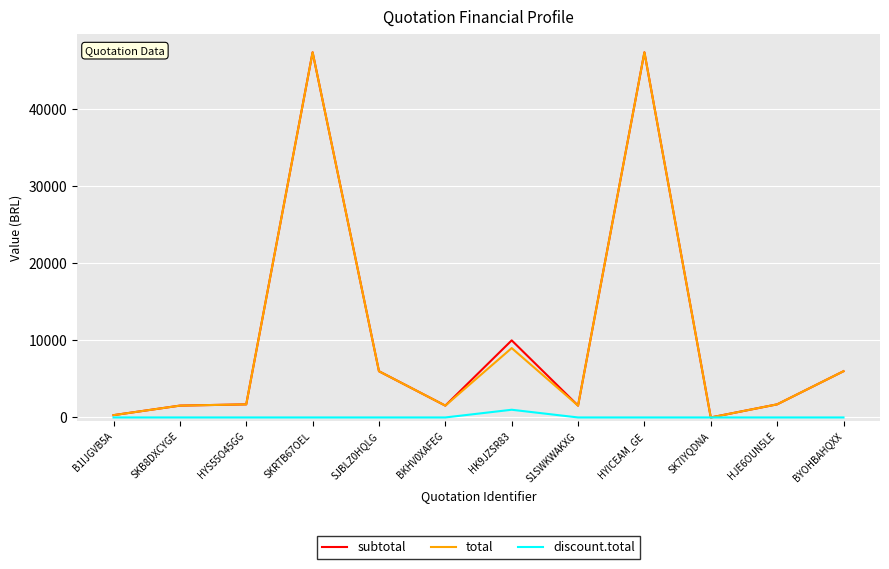

What is the difference between the highest and lowest values at SJBLZ0HQLG?

5996.8